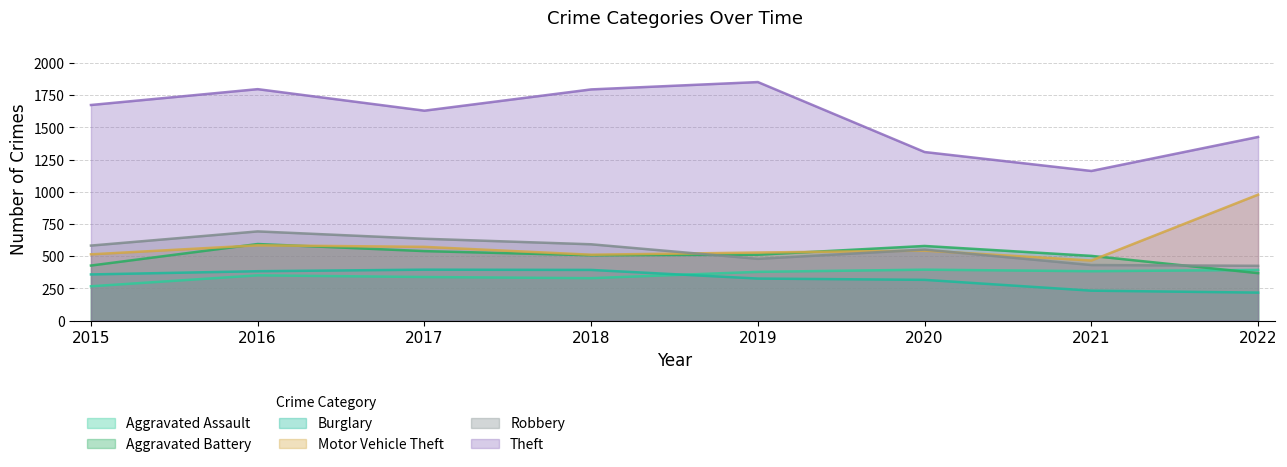

Count the Robbery values in the range 480 to 636.

5